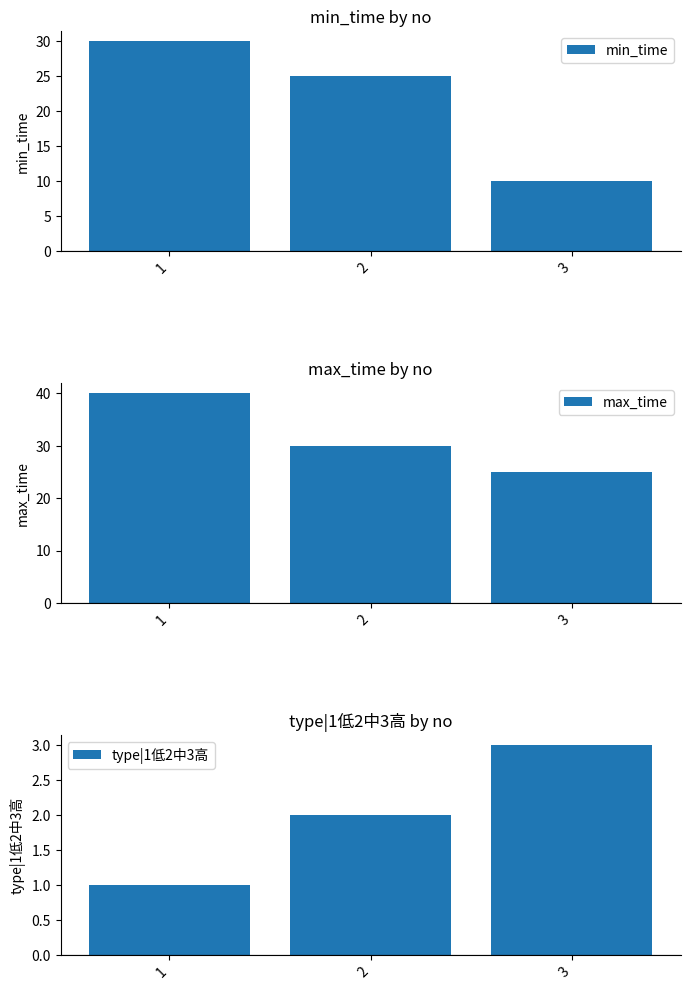

How many groups of bars are there?

3